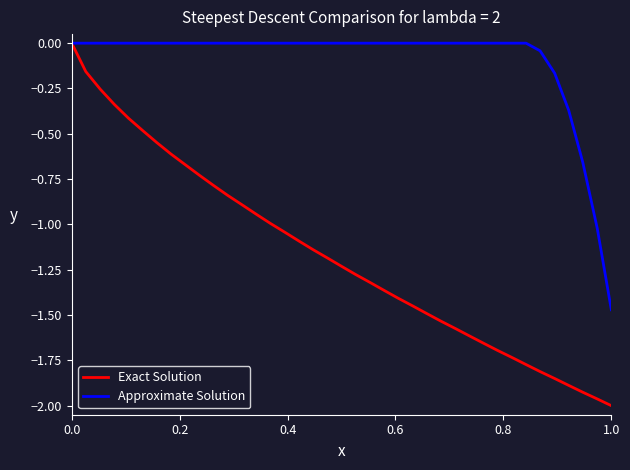

Rank the series by their average value, from lowest to highest.

Exact Solution, Approximate Solution